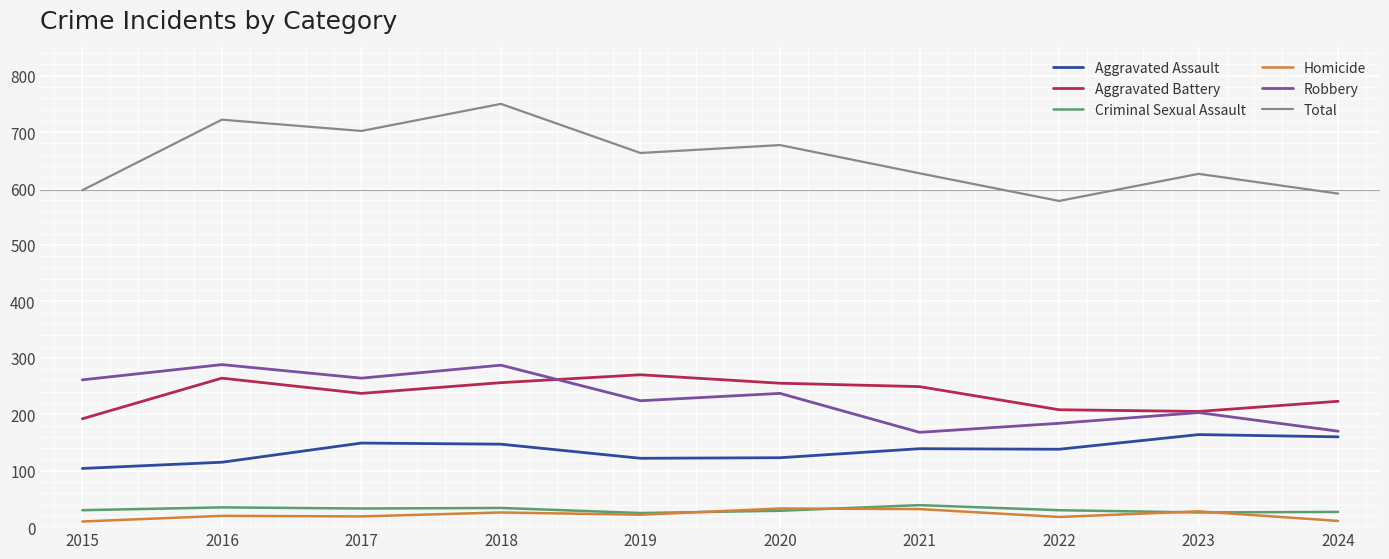

What is the total value across all series at 2021?

1254